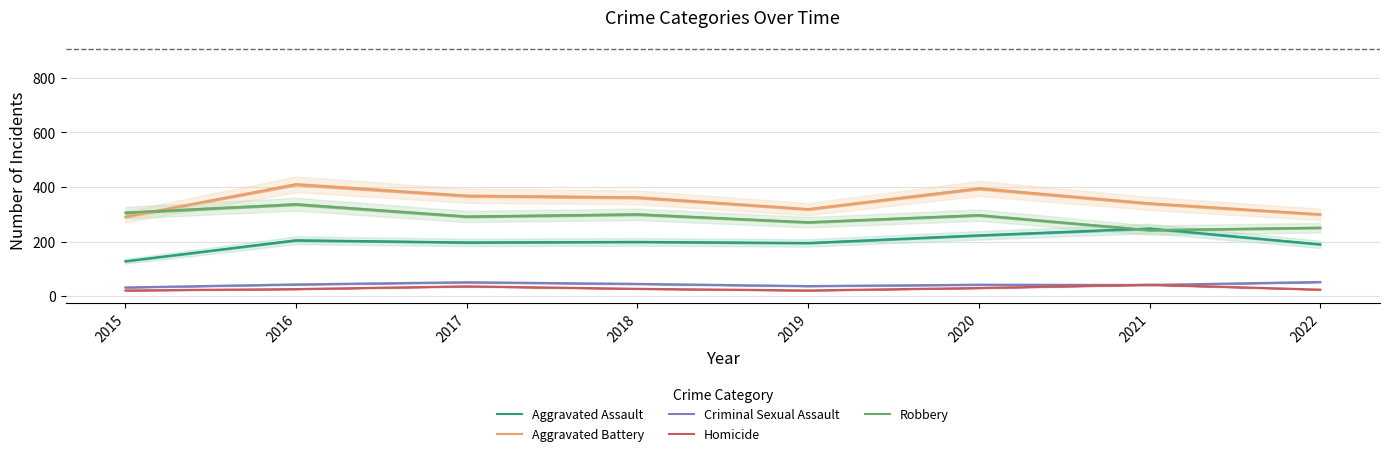

What is the greatest value displayed?

410